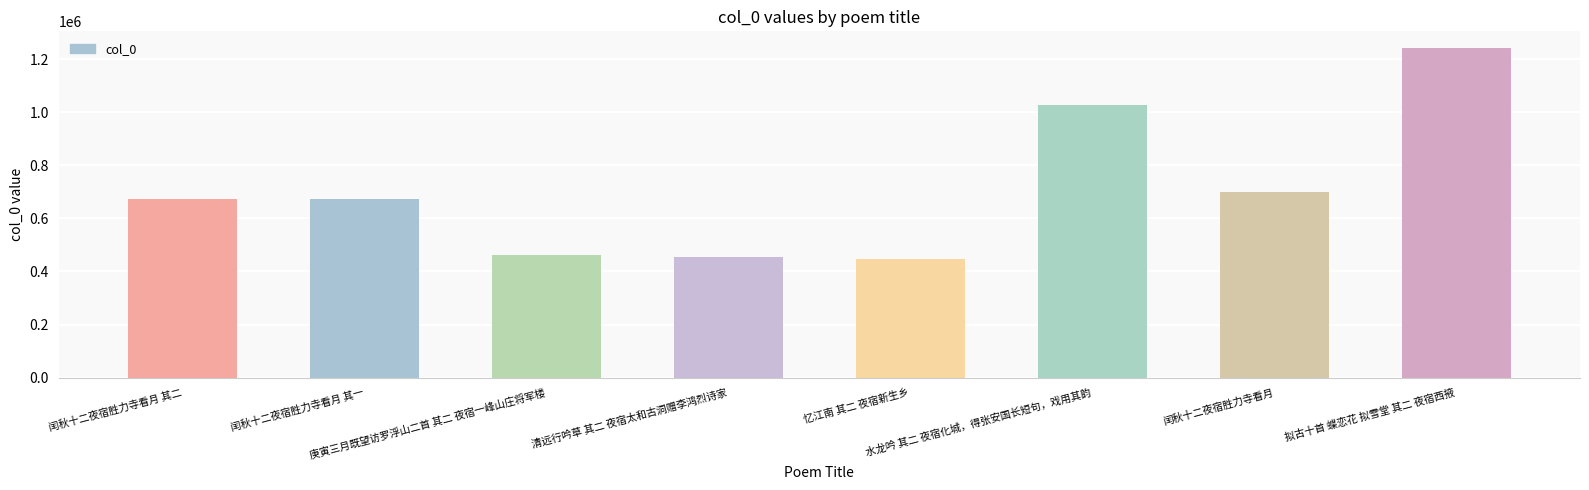

What is the maximum value shown in the chart?

1242219